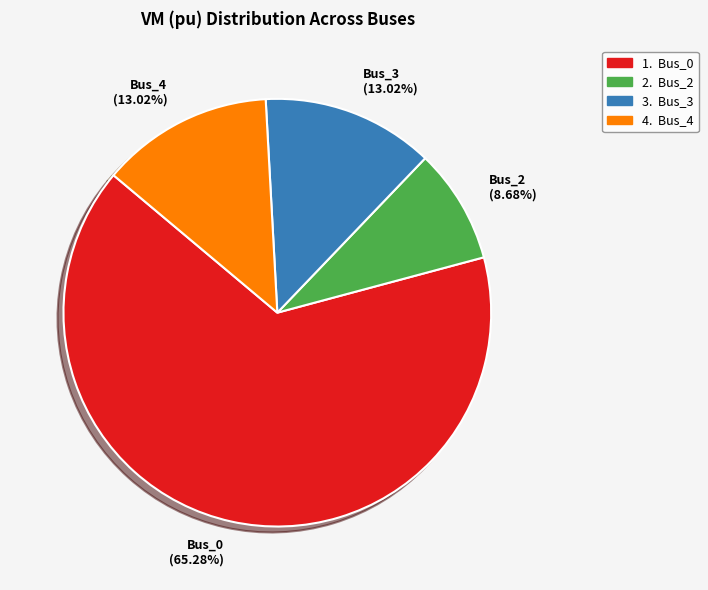

Is there a majority slice in this chart?

Yes